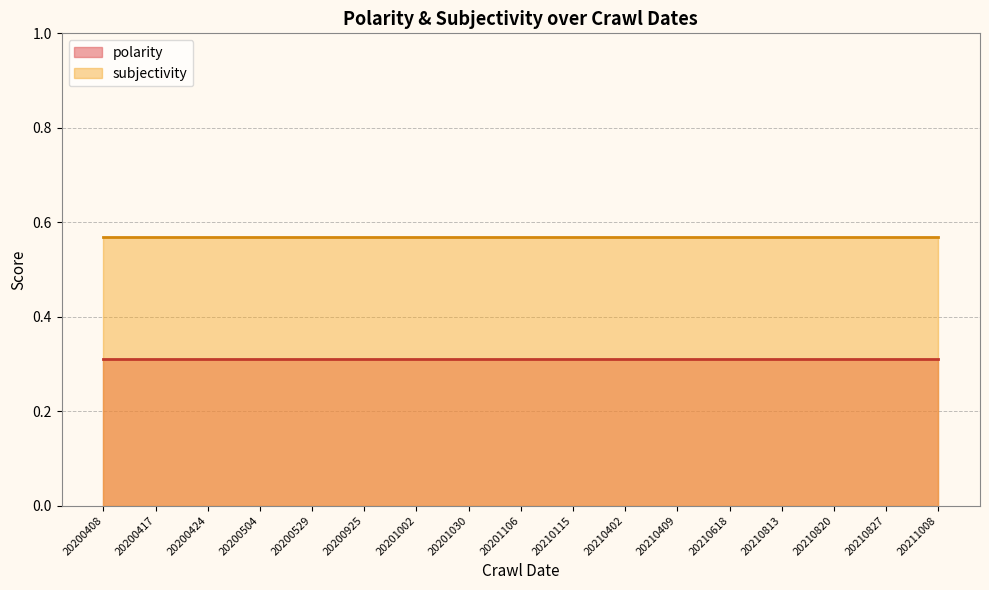

Which label corresponds to the largest value in the chart?

20200408